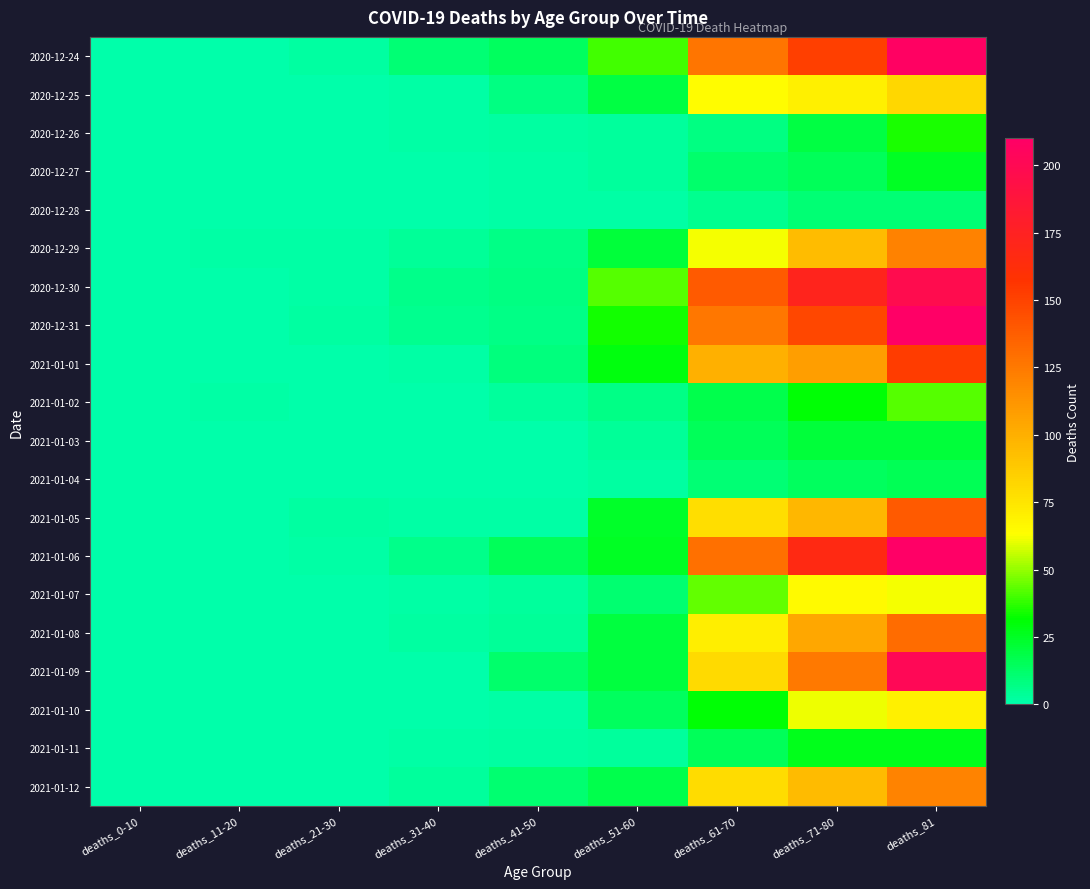

Which category has the highest value across all series?

deaths_81